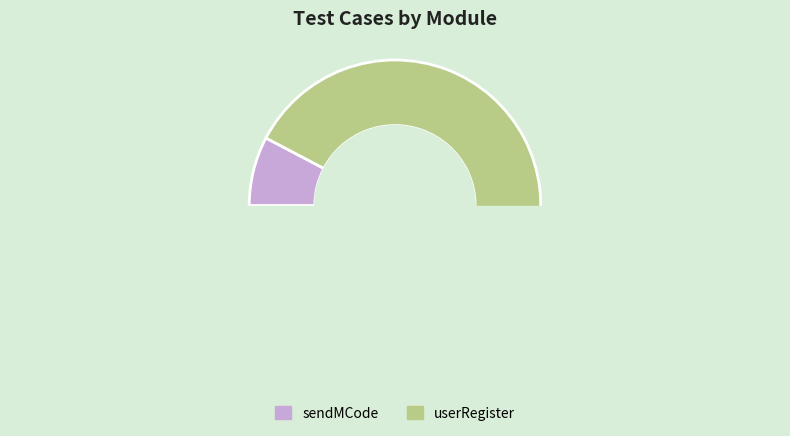

How many slices are in this pie chart?

2